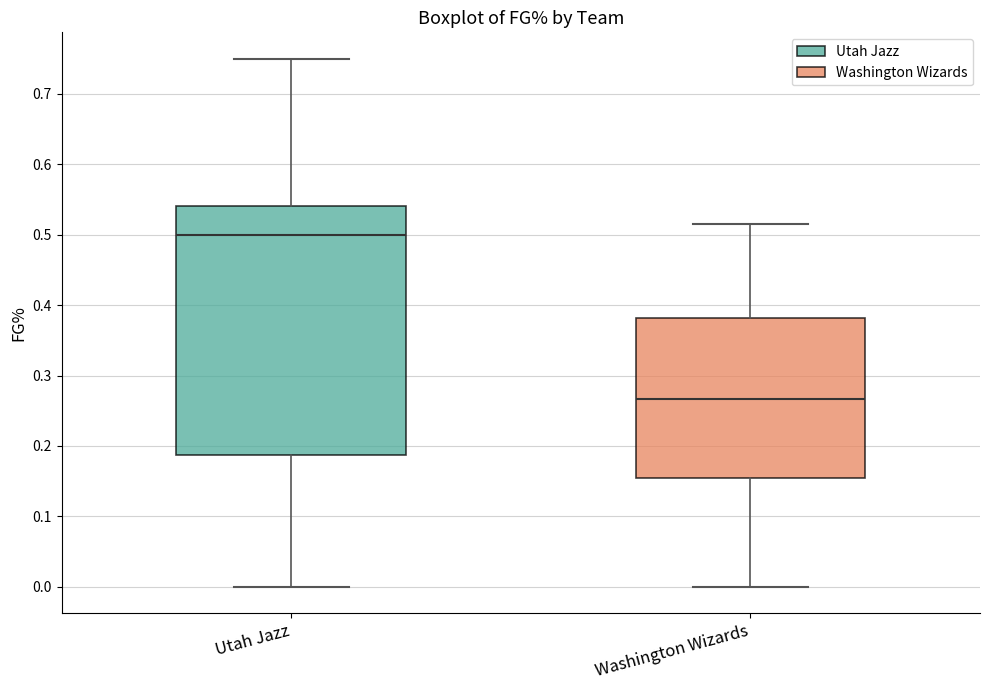

Where does the lower whisker of the box for Washington Wizards end on the y-axis? The values are not printed on the chart, so give them approximately, as read against the axis.

0.00